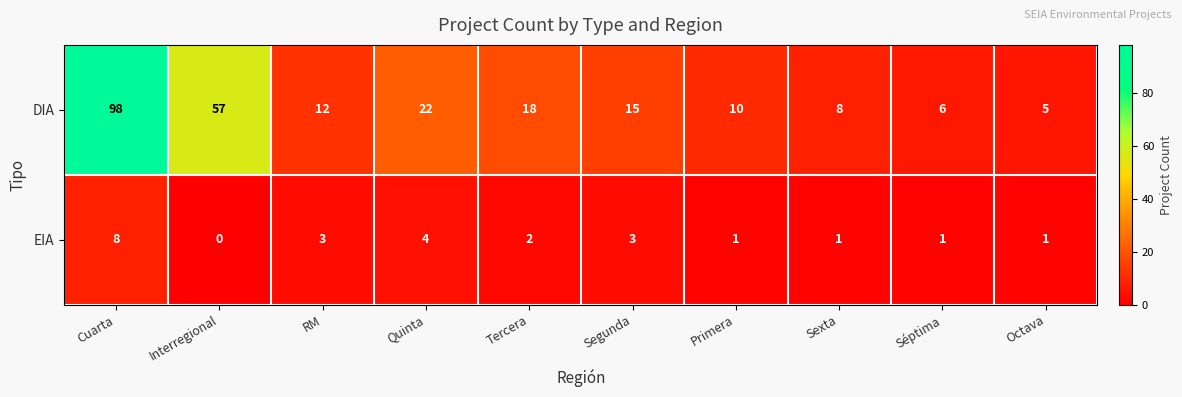

Where does the EIA series first go above 2?

Cuarta